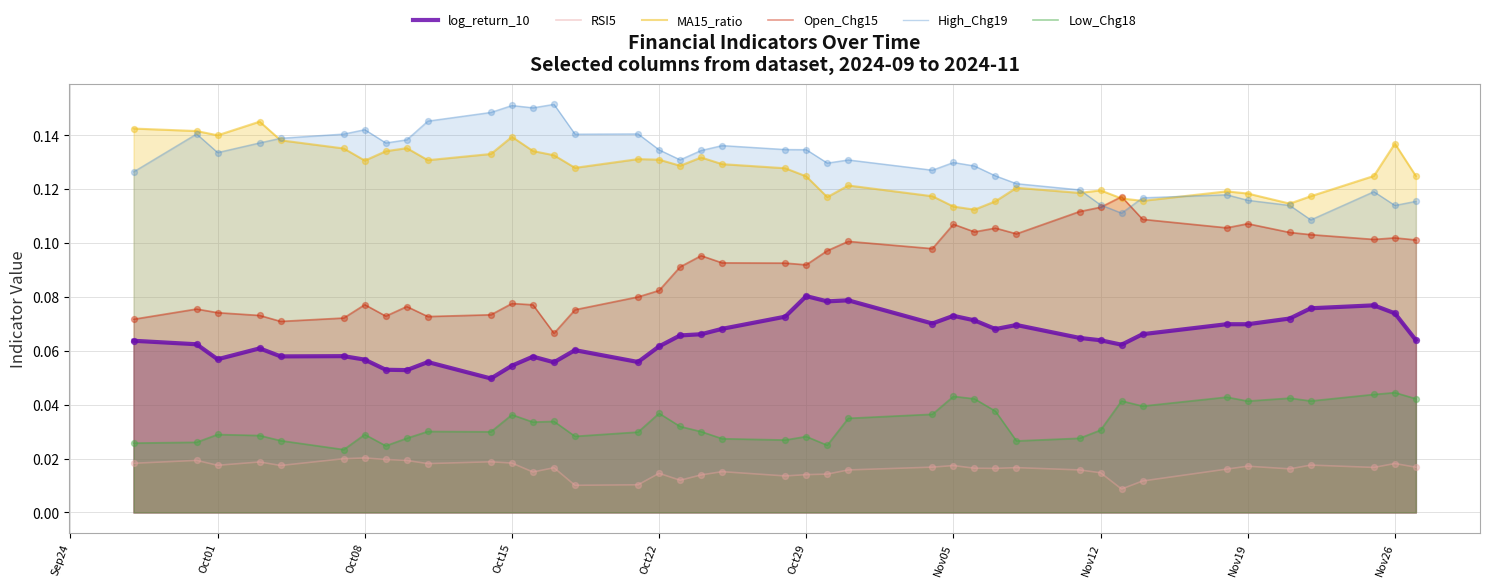

At how many categories does at least one series exceed 0?

40